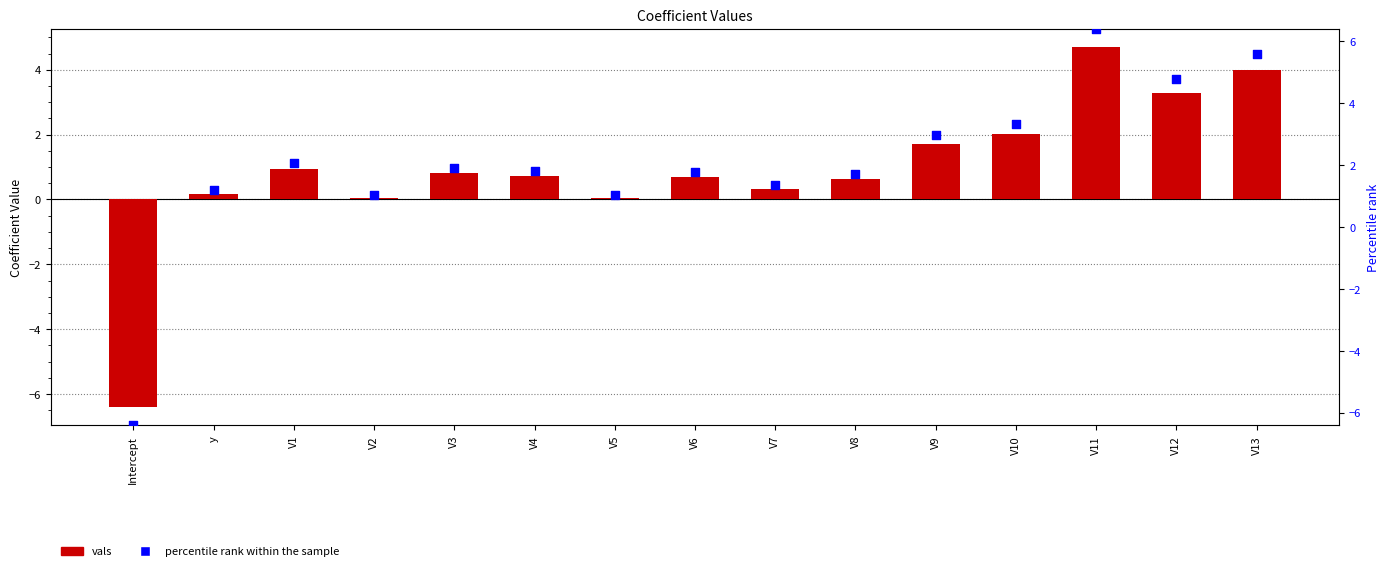

Which series contains the highest Y value?

percentile rank within the sample